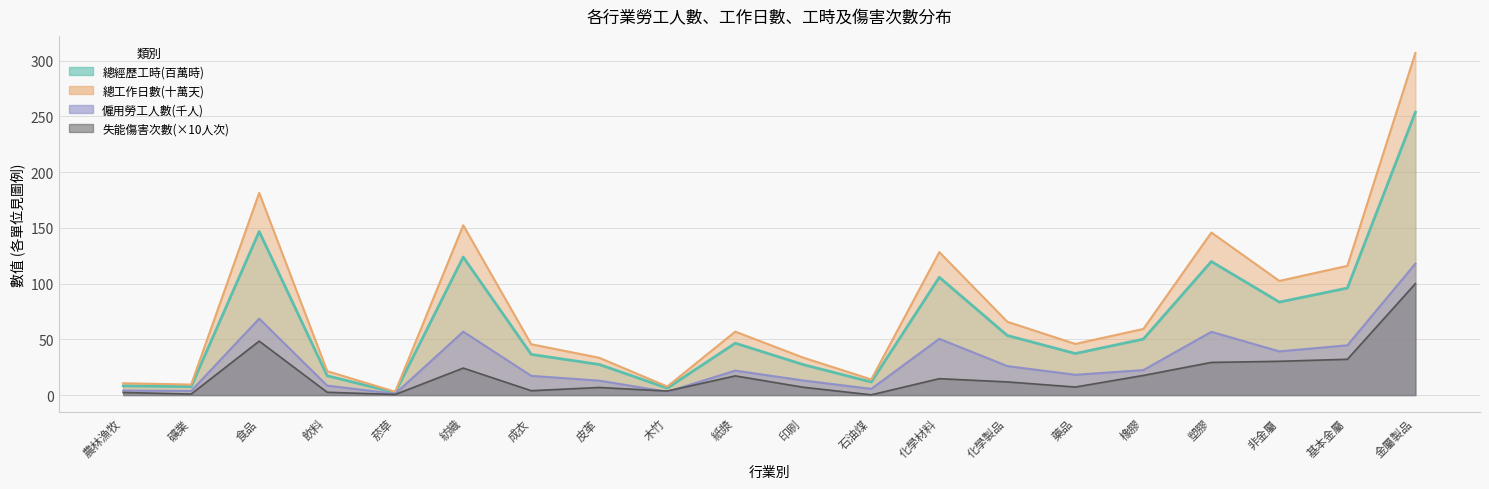

True or false: 失能傷害次數 and 總經歷工時 cross at least once.

False